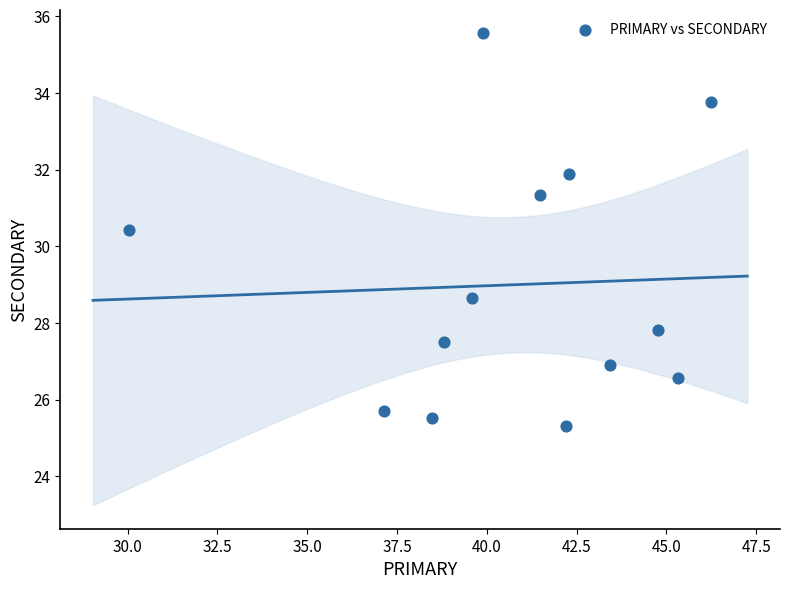

What Y value in the scatter plot is closest to 30?

30.4